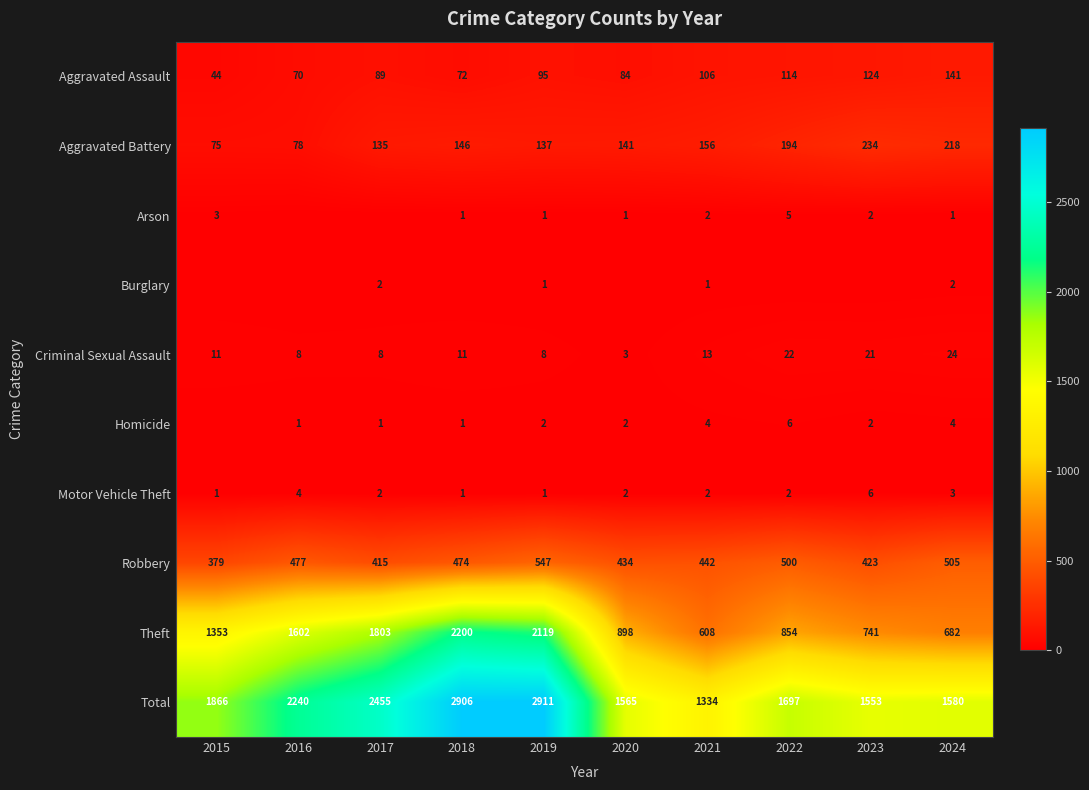

Is the value of Criminal Sexual Assault at 2021 greater than the value of Aggravated Battery at 2020?

No